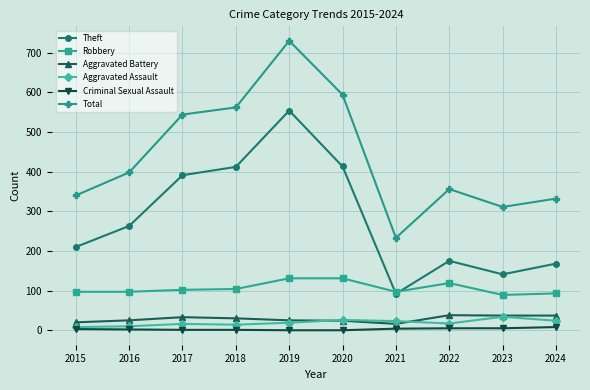

What is the value of the Aggravated Assault point at the 10th from the left?

24